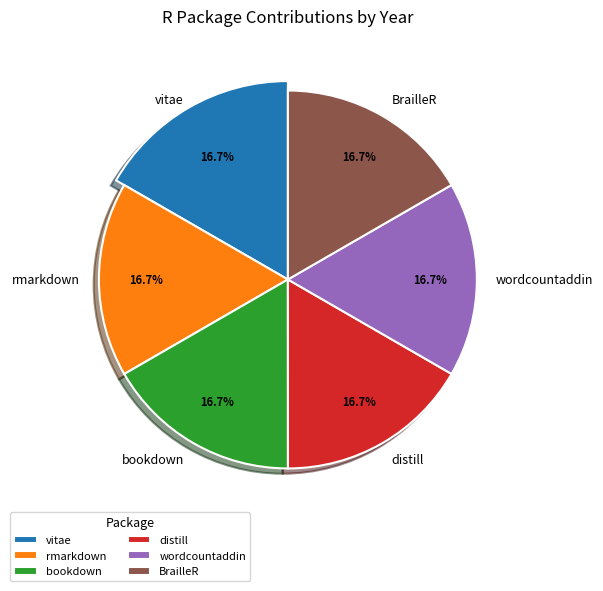

Does BrailleR: Improved Access for Blind Users account for over 50% of the chart?

No